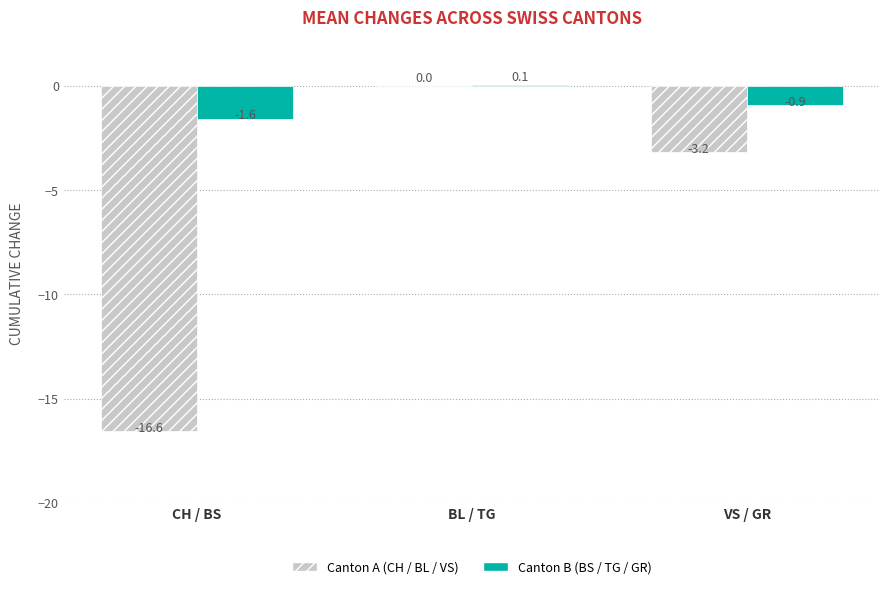

At which category is the sum across all series the highest?

BL / TG